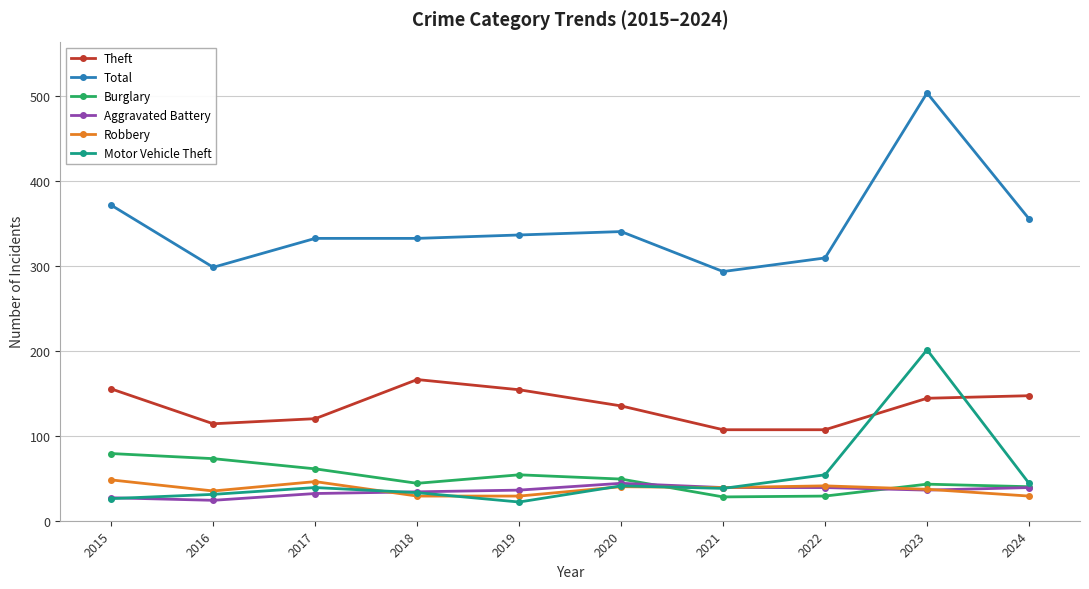

Which series changed the most between 2015 and 2021?

Total